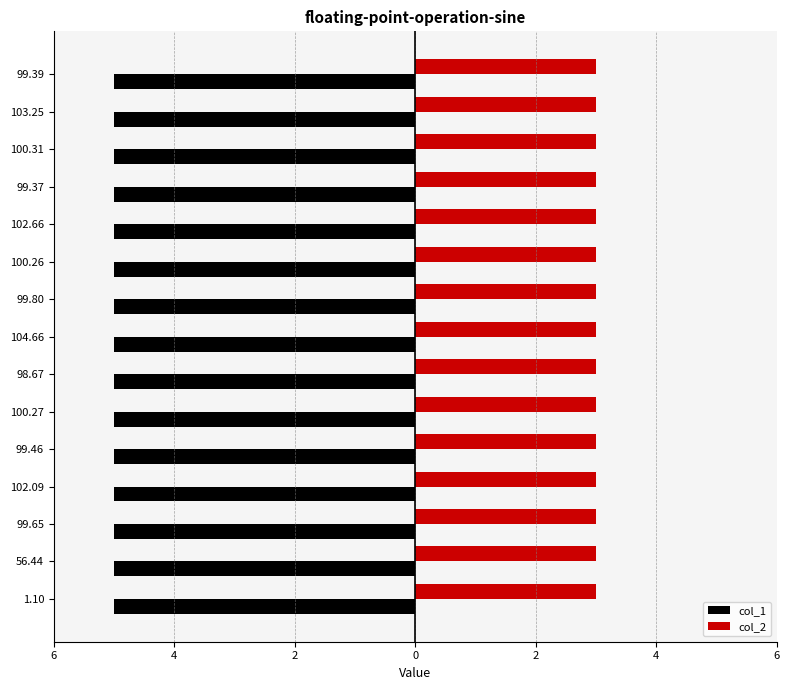

What is the label of the 6th bar from the right?

100.26